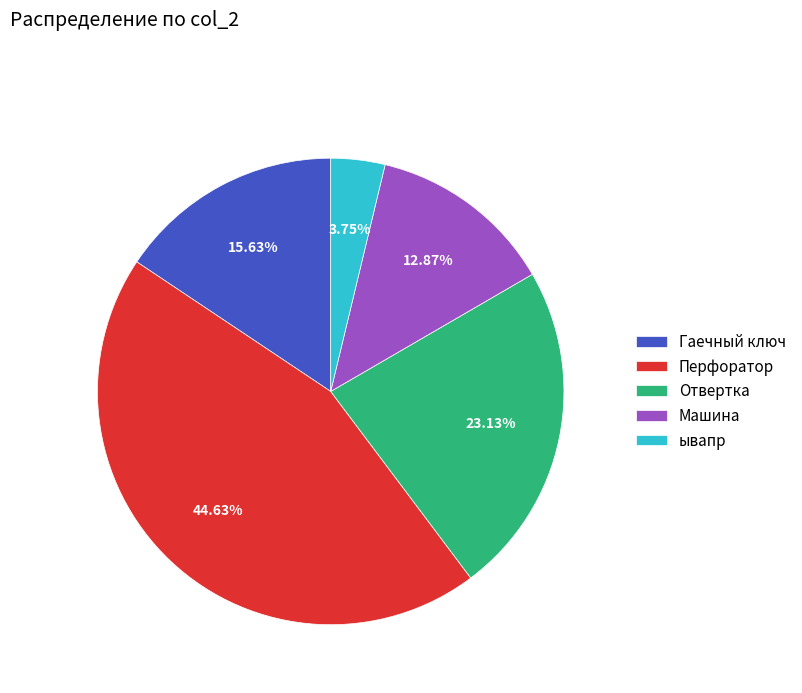

Is it true that Перфоратор is 45% of the pie?

True